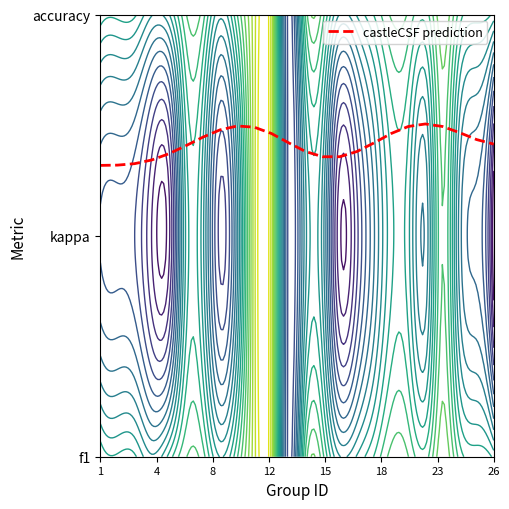

What is the minimum value shown in the chart?

1.3